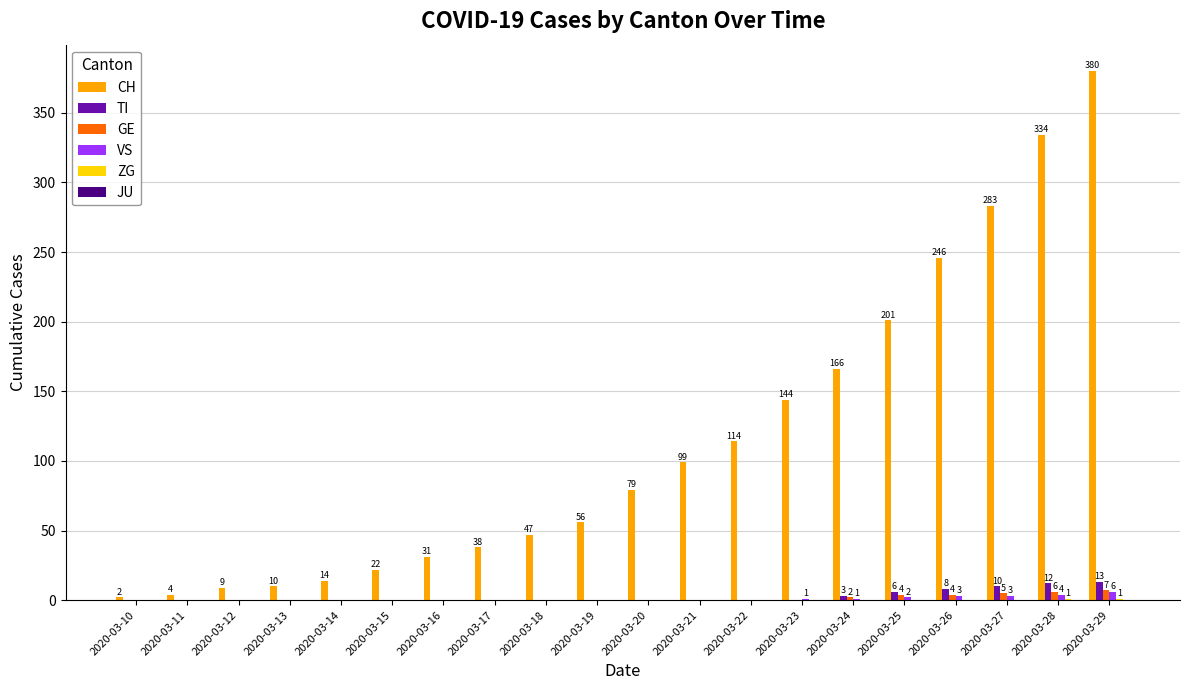

Which series has the largest total across all categories?

CH